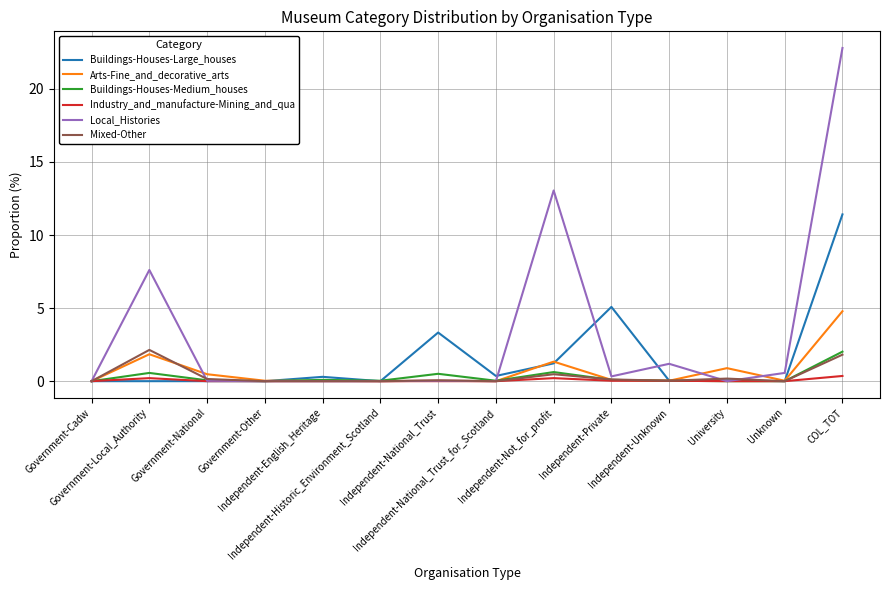

How many series are shown in this chart?

6